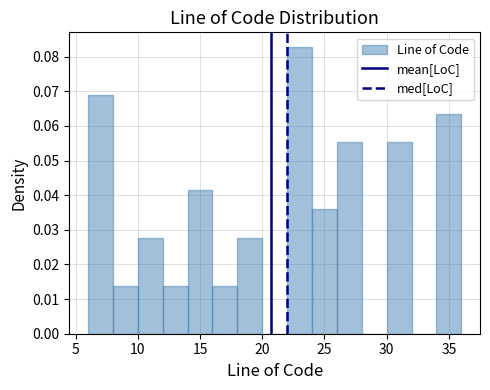

Reading left to right, list every bar in this chart as the range it spans on the x-axis followed by its height. The values are not printed on the chart, so give them approximately, as read against the axis.

6 to 8: 0.069
8 to 10: 0.014
10 to 12: 0.028
12 to 14: 0.014
14 to 16: 0.041
16 to 18: 0.014
18 to 20: 0.028
20 to 22: 0
22 to 24: 0.083
24 to 26: 0.036
26 to 28: 0.055
28 to 30: 0
30 to 32: 0.055
32 to 34: 0
34 to 36: 0.064